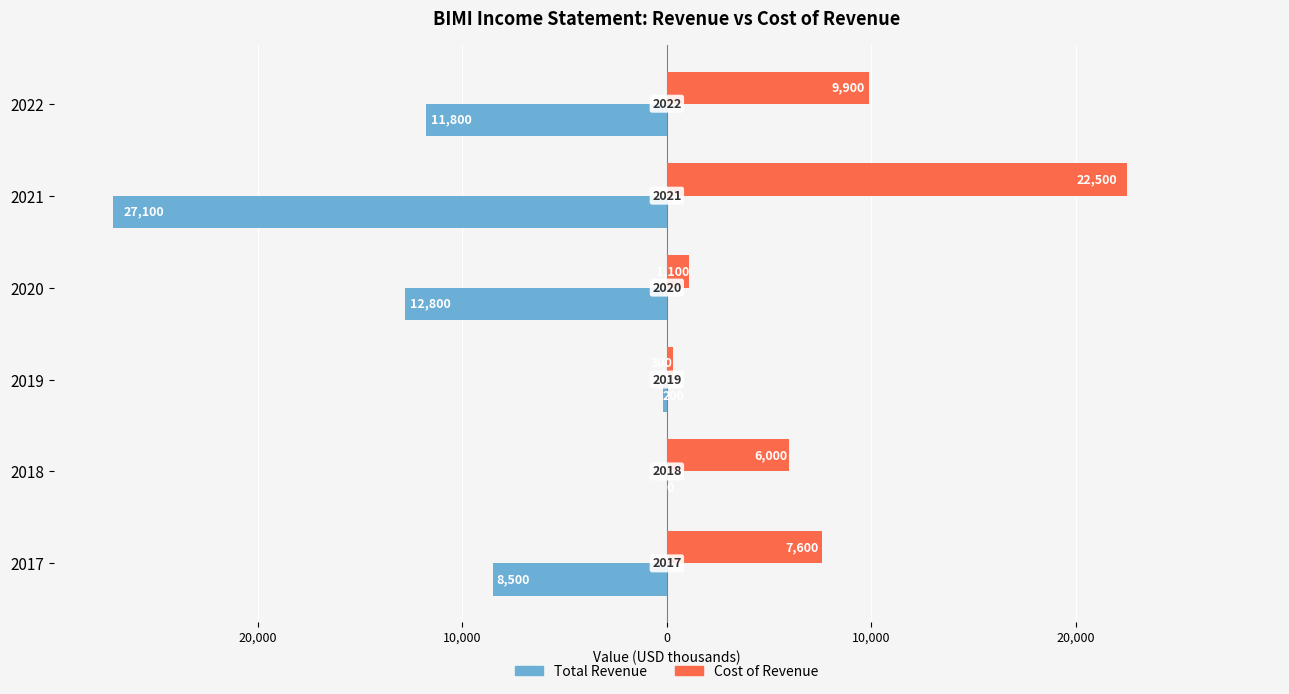

What are all the series names shown in the legend?

Total Revenue, Cost of Revenue